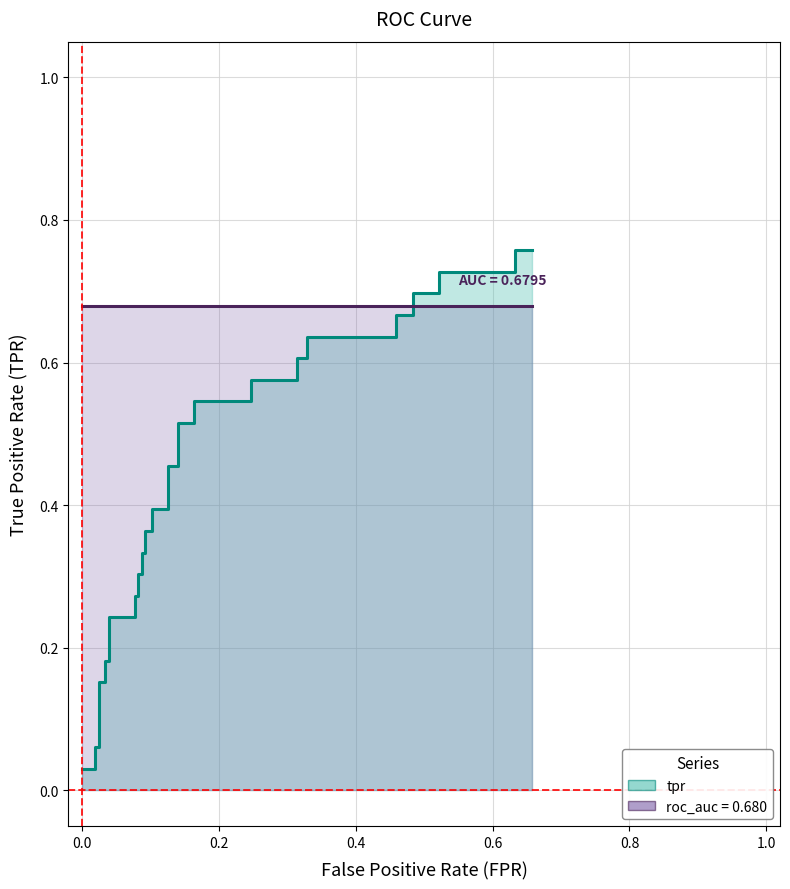

Reading left to right, extract all data points from this chart.

tpr: 0.0	0.0	0.1	0.1	0.2	0.2	0.2	0.2	0.2	0.2	0.3	0.3	0.3	0.3	0.3	0.3	0.4	0.4	0.4	0.4	0.5	0.5	0.5	0.5	0.5	0.5	0.6	0.6	0.6	0.6	0.6	0.6	0.7	0.7	0.7	0.7	0.7	0.7	0.8	0.8
roc_auc: 0.7	0.7	0.7	0.7	0.7	0.7	0.7	0.7	0.7	0.7	0.7	0.7	0.7	0.7	0.7	0.7	0.7	0.7	0.7	0.7	0.7	0.7	0.7	0.7	0.7	0.7	0.7	0.7	0.7	0.7	0.7	0.7	0.7	0.7	0.7	0.7	0.7	0.7	0.7	0.7